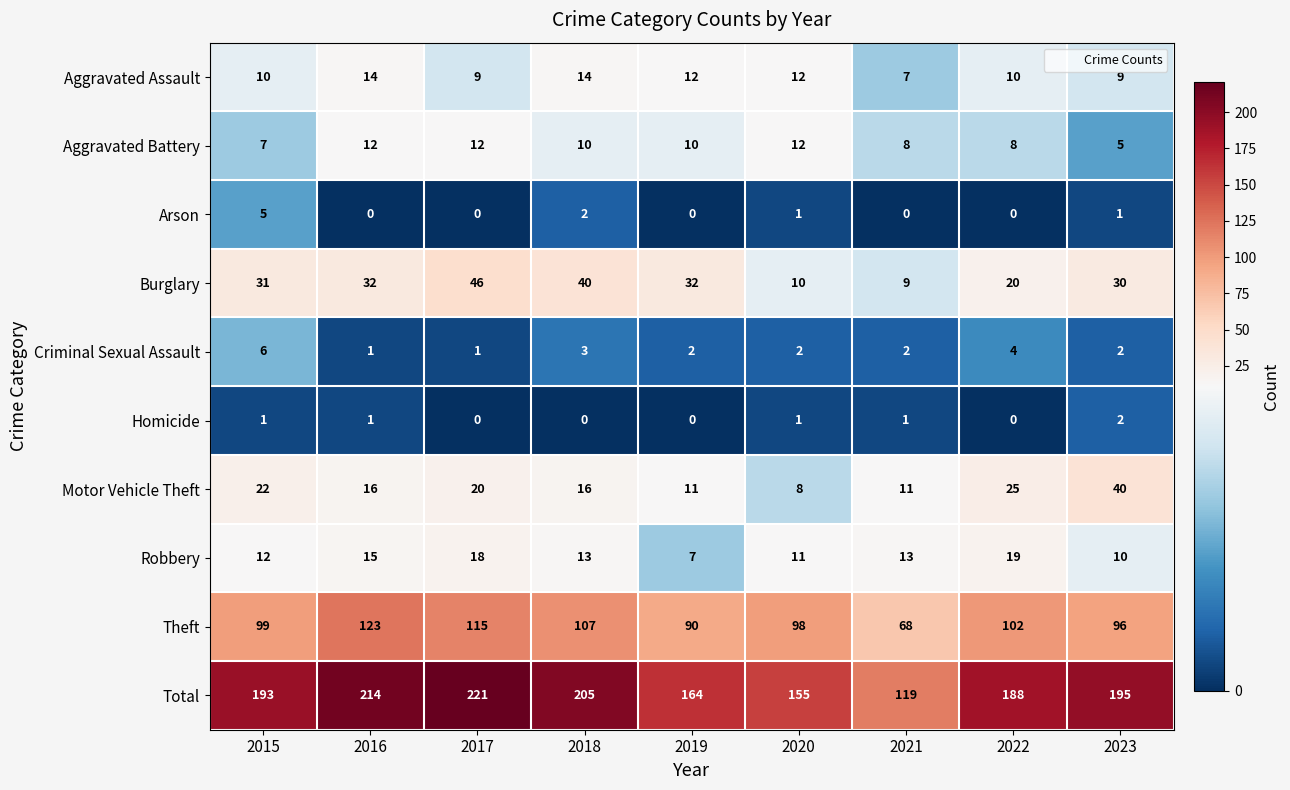

At which label is Total closest to 170?

2019